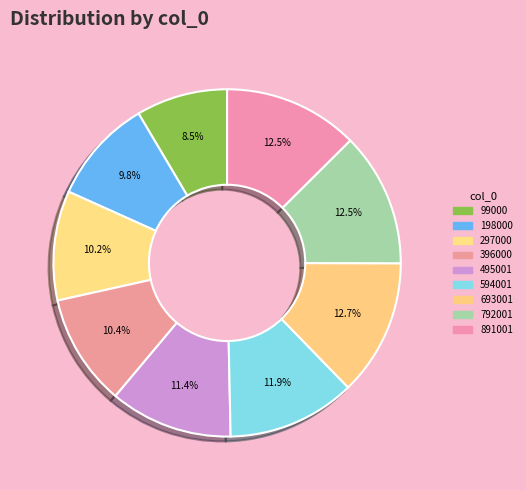

Count the number of slices in the pie.

9